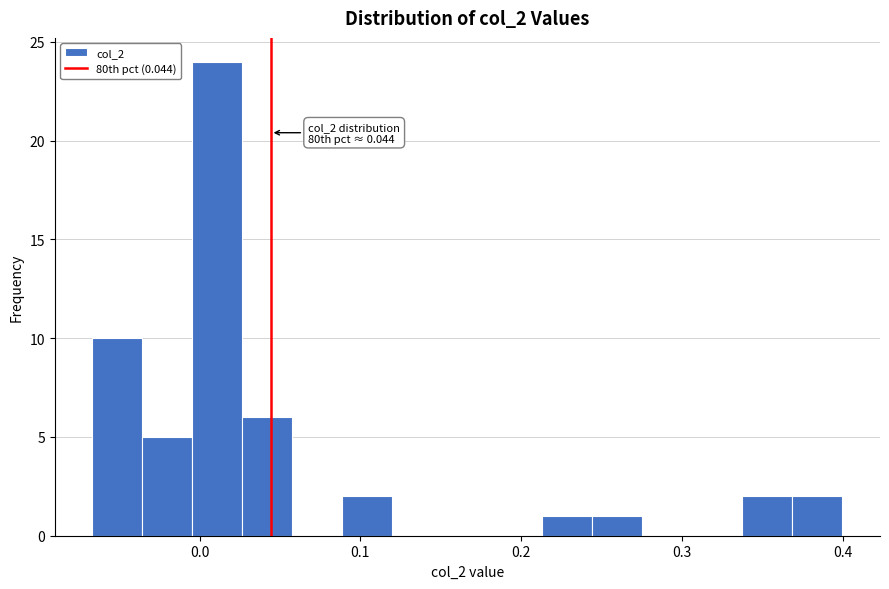

Around what value on the x-axis is the tallest bar? Give the approximate position of its centre, as read against the axis.

0.01